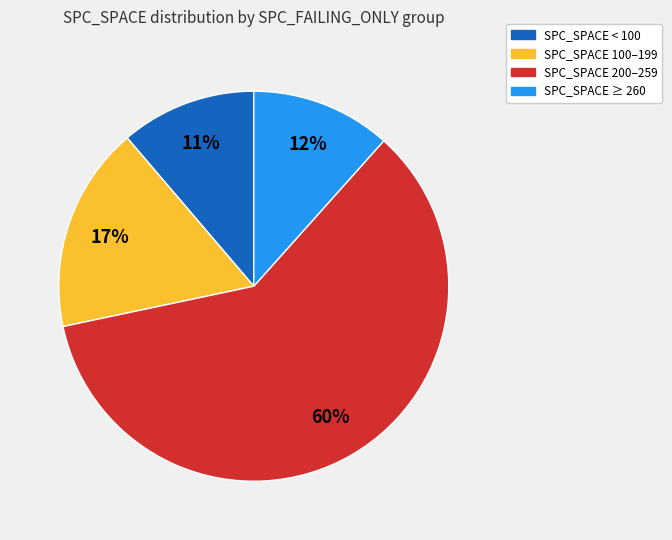

To the nearest percent, what is the average slice percentage?

25%